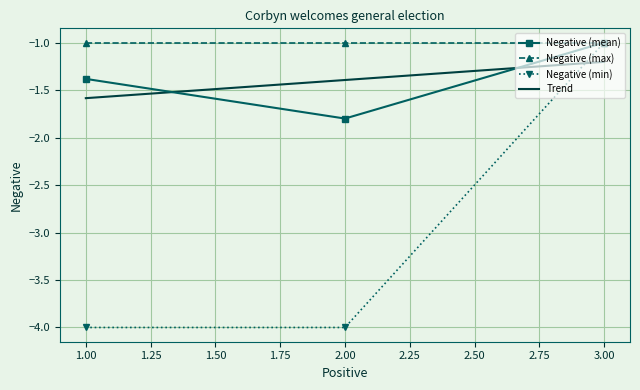

Is it true that Negative (max) equals -1.0 at 1.00?

True